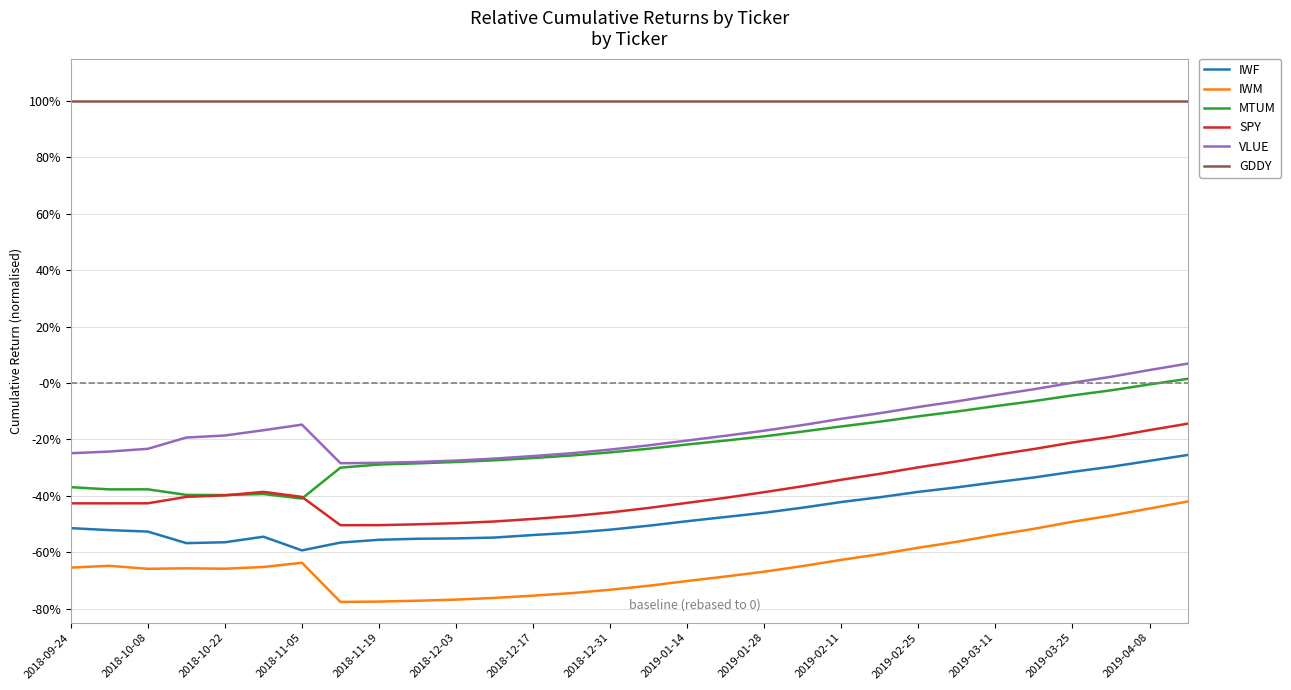

What is the average value of the MTUM series?

-0.2